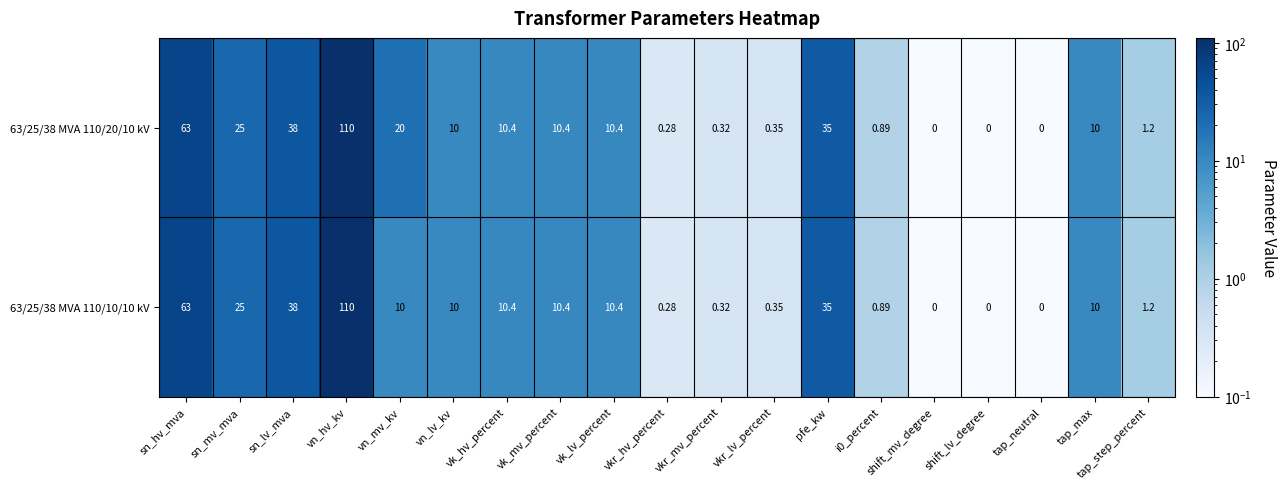

Where does the 63/25/38 MVA 110/10/10 kV series first go above 10?

sn_hv_mva